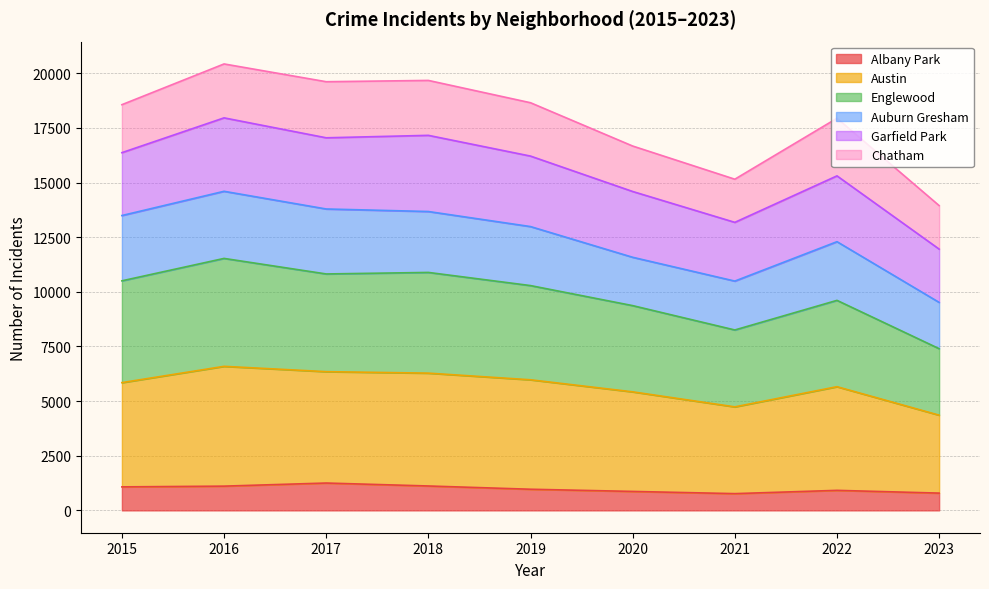

The value of Albany Park at 2023 is 791. True or false?

True